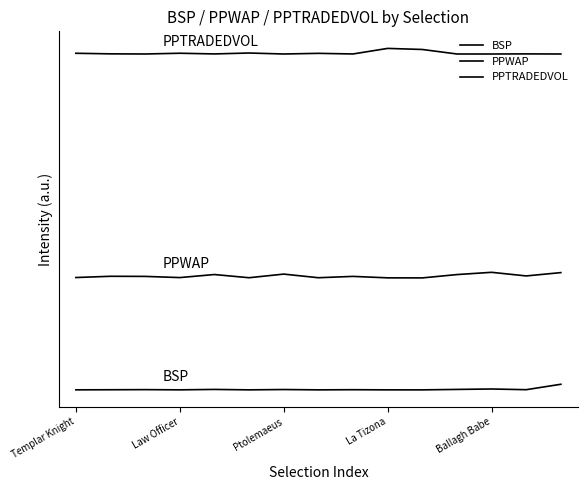

How many interior local peaks does the BSP series have?

5